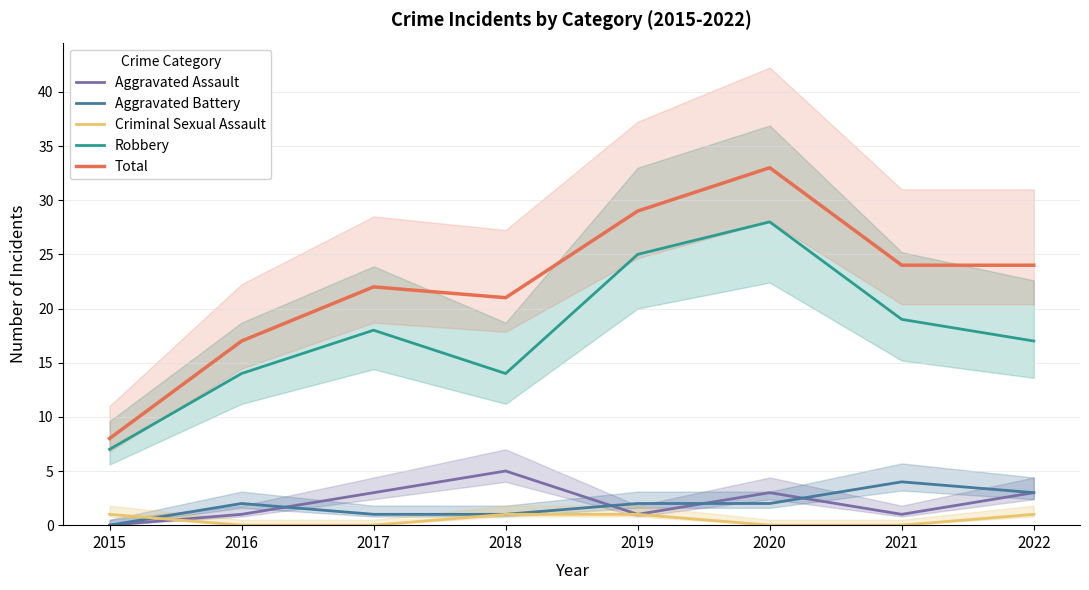

Does the chart display data point markers on the line(s)?

No